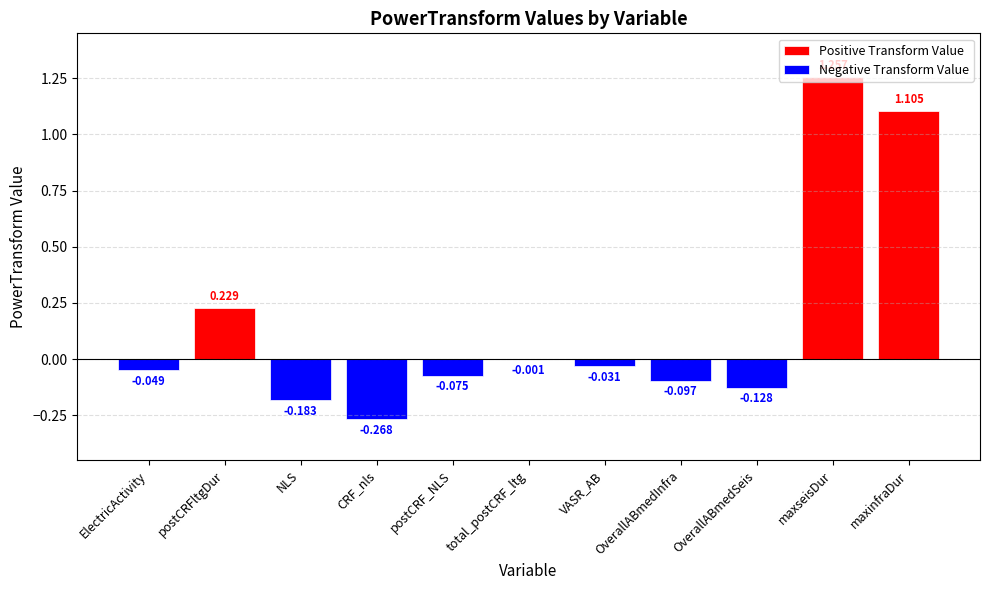

Where is Positive Transform Value nearest to the value 0?

ElectricActivity